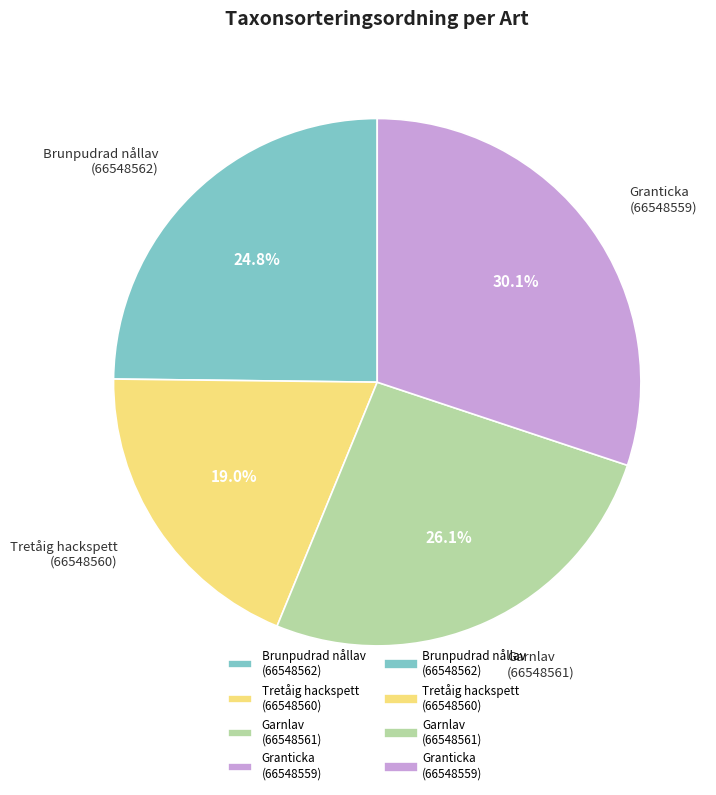

How much of the chart is everything except Granticka (66548559)?

69.9%